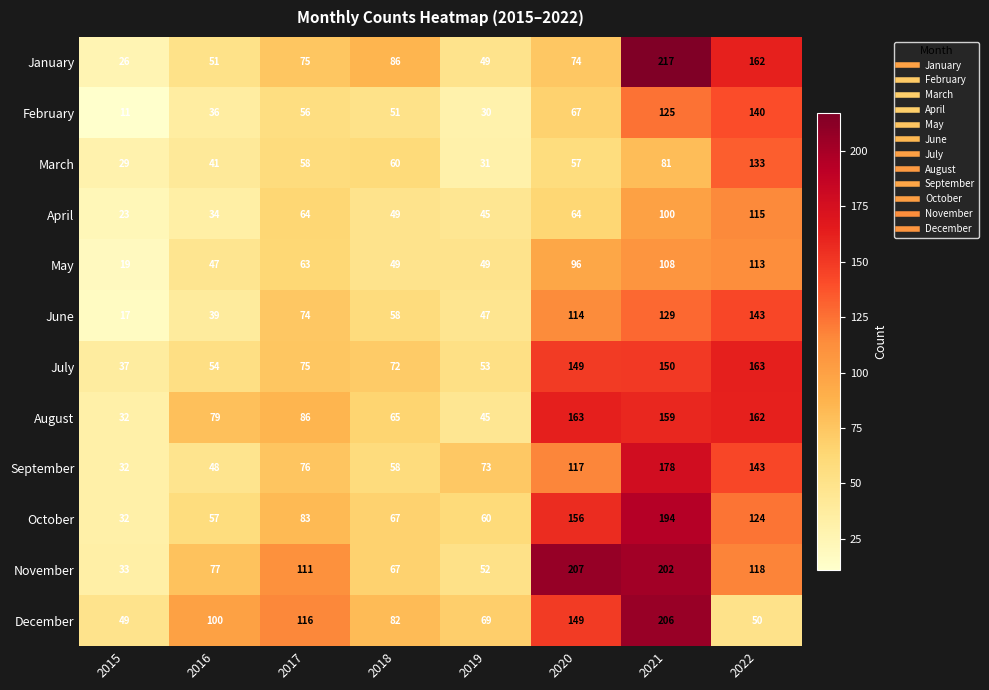

What is the spread (max minus min) of values at 2018?

37